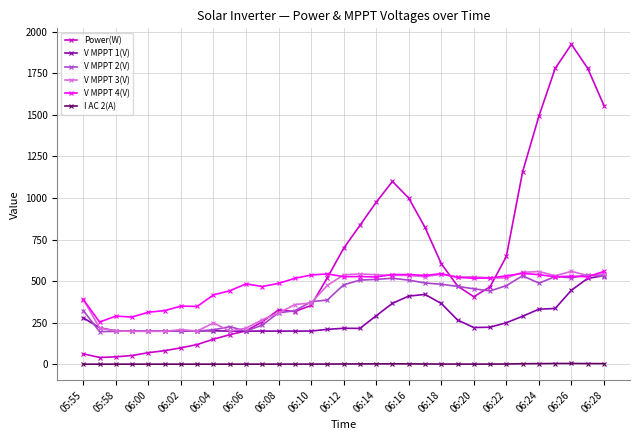

Which series has the largest range (max minus min)?

Power(W)